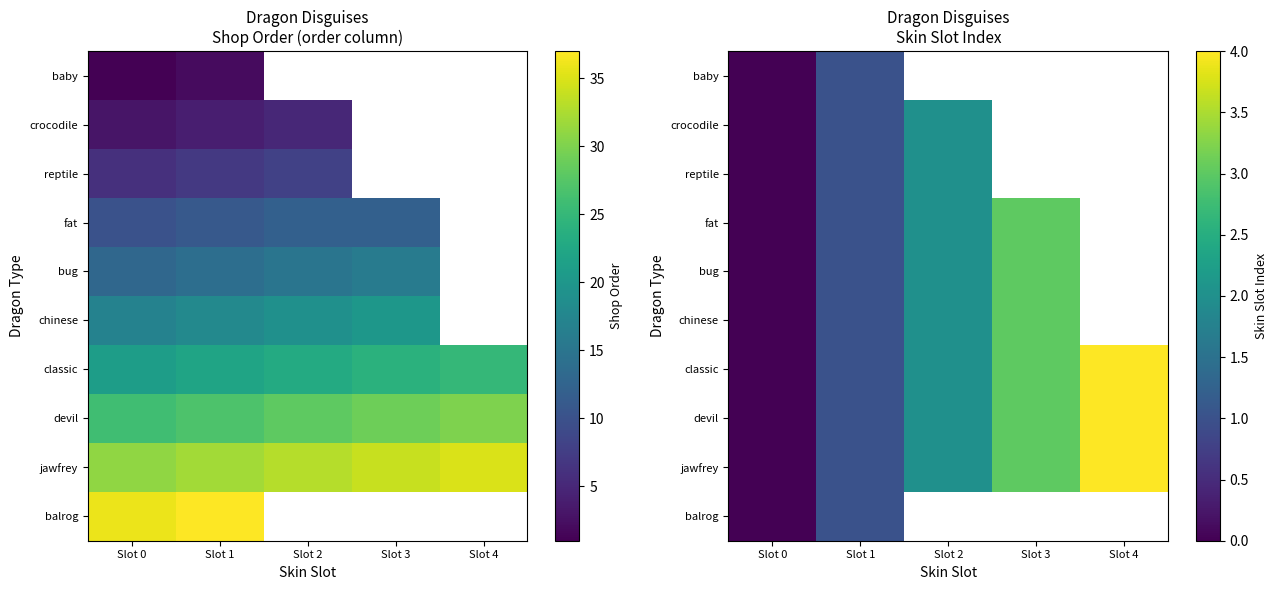

Rank the categories by crocodile value from lowest to highest.

Slot 0, Slot 1, Slot 2, Slot 3, Slot 4